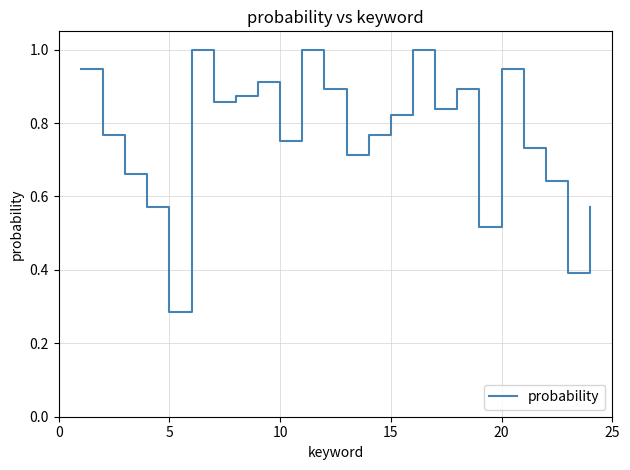

What is the maximum value shown in the chart?

1.0